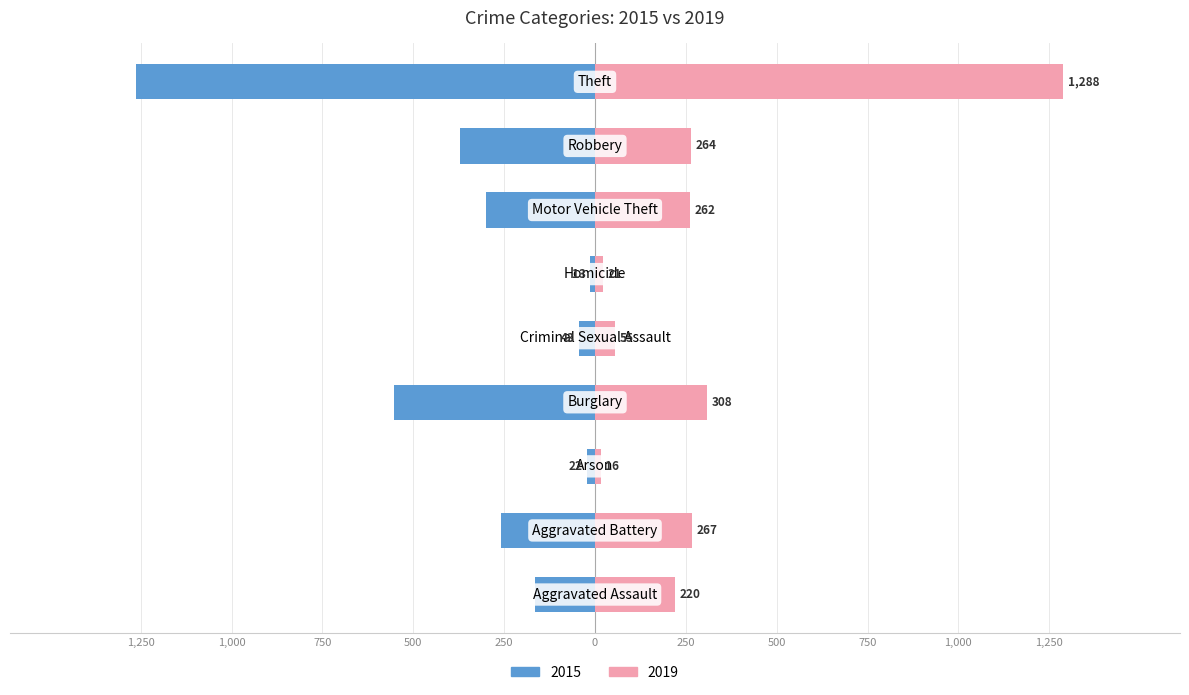

How many data points in 2015 are less than -260?

4